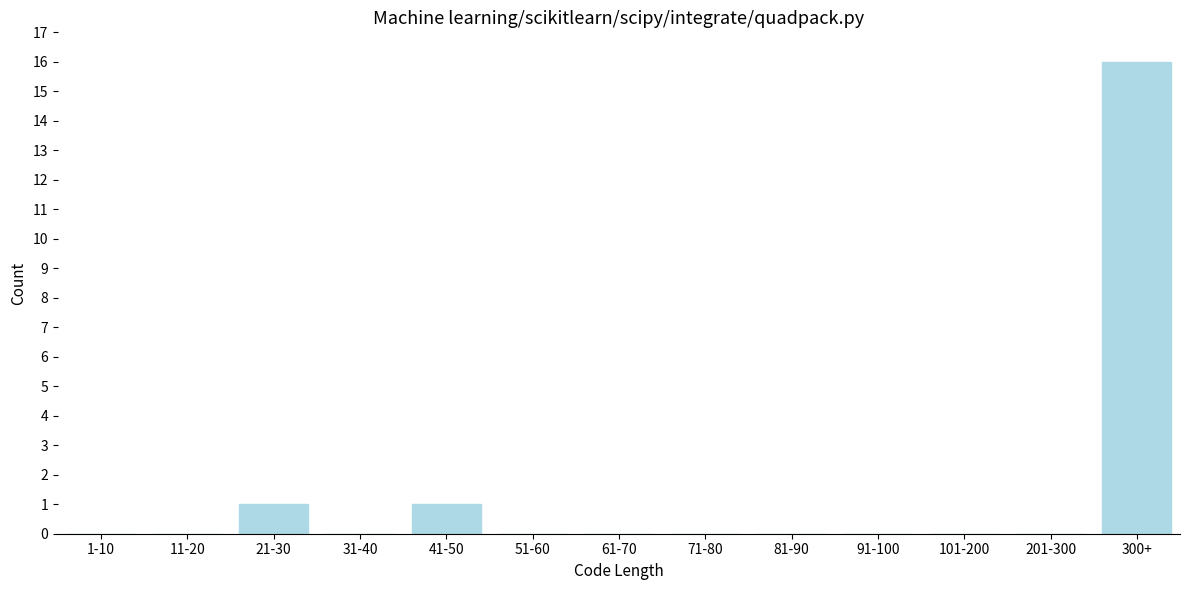

Reading left to right, extract all data points from this chart.

1-10=0	11-20=0	21-30=1	31-40=0	41-50=1	51-60=0	61-70=0	71-80=0	81-90=0	91-100=0	101-200=0	201-300=0	300+=16